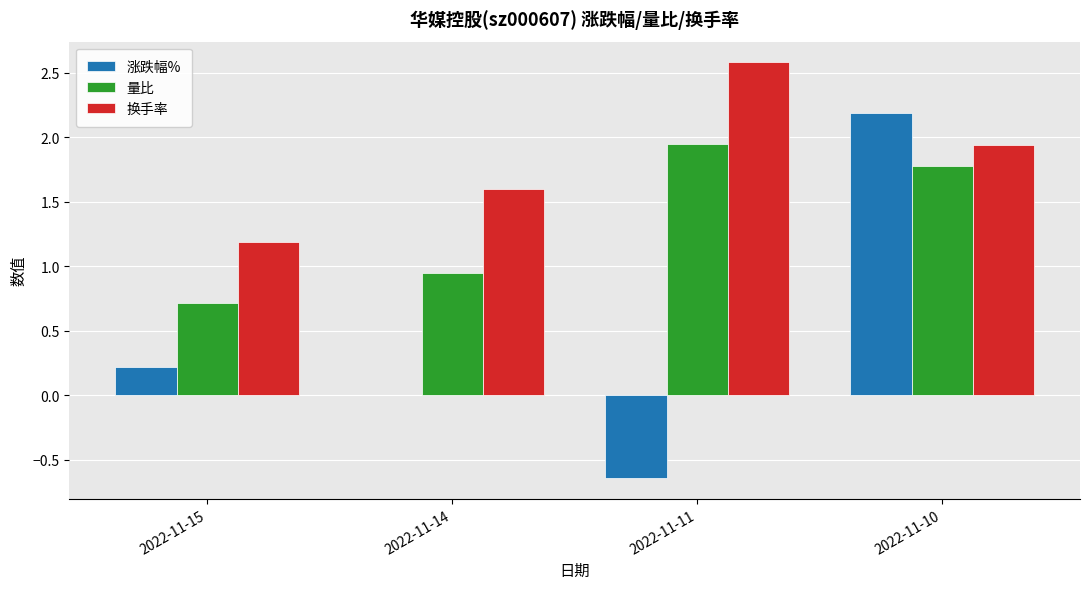

What is the sum of all 涨跌幅% values?

1.8